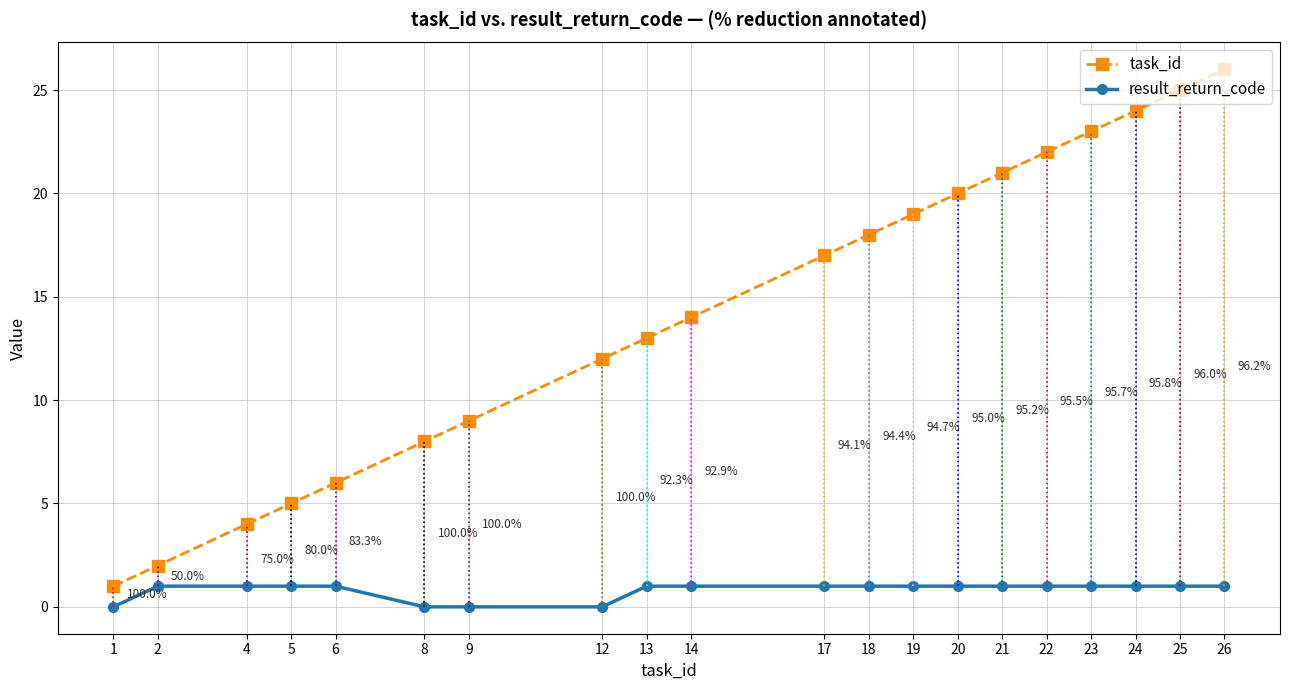

True or false: task_id and result_return_code cross at least once.

False